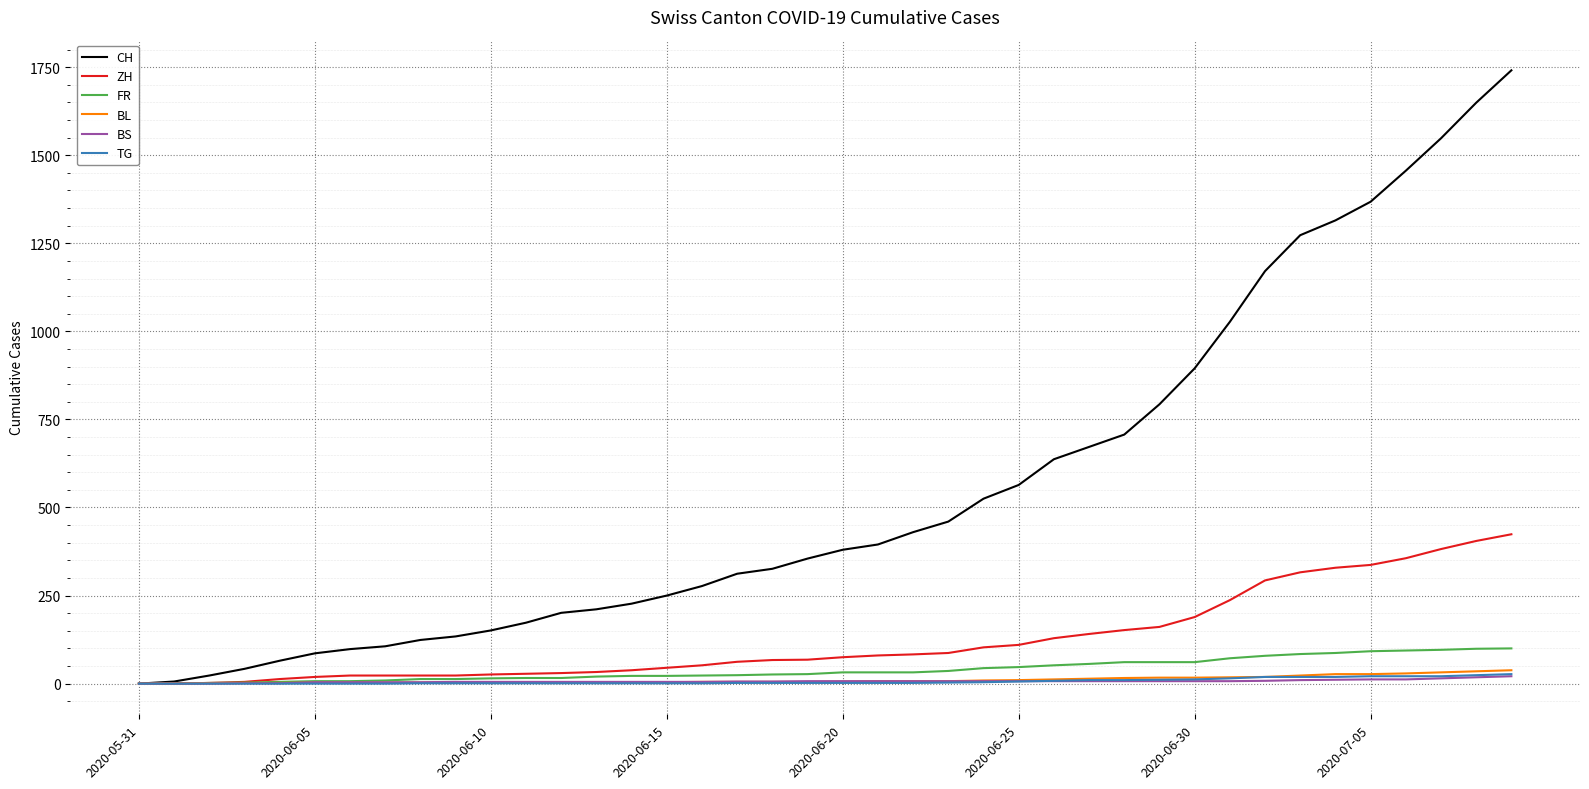

Which series has the largest total across all categories?

CH